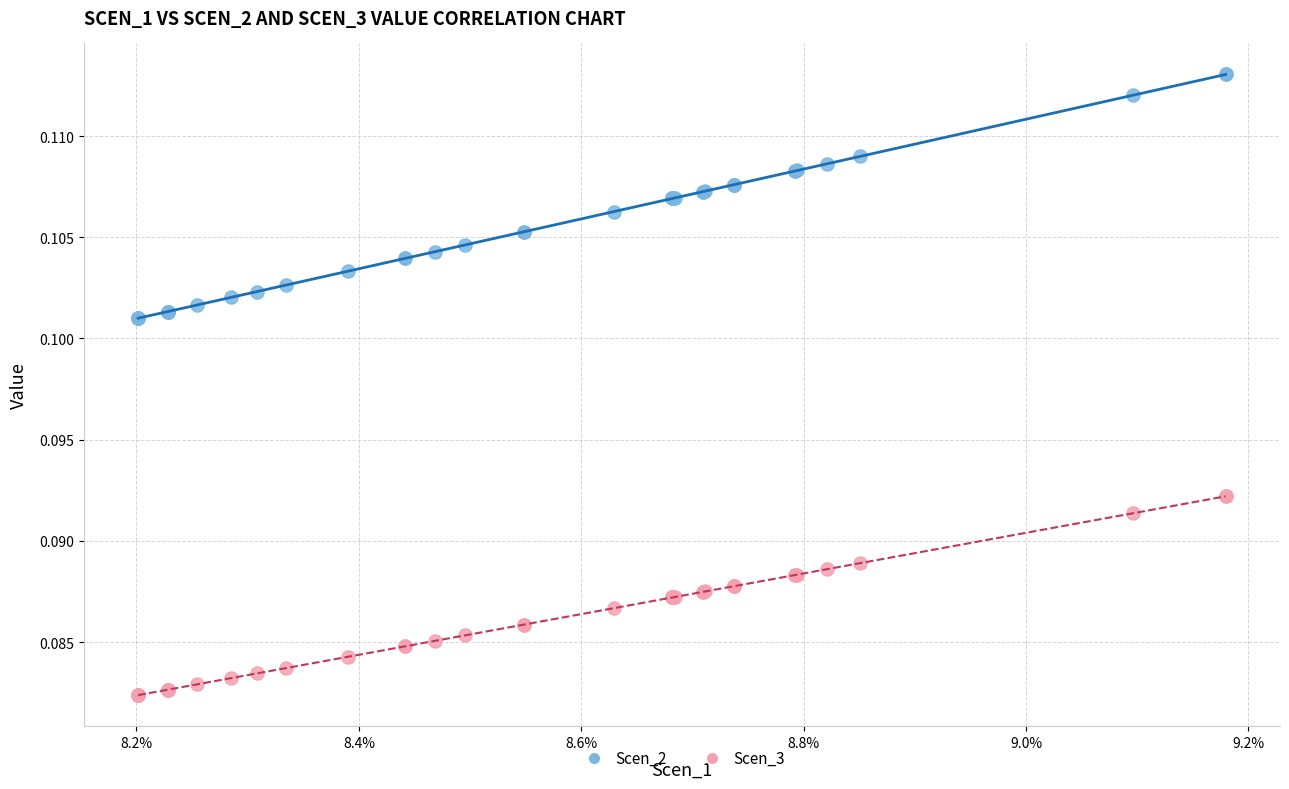

Which series has the largest Y range (max minus min)?

Scen_2